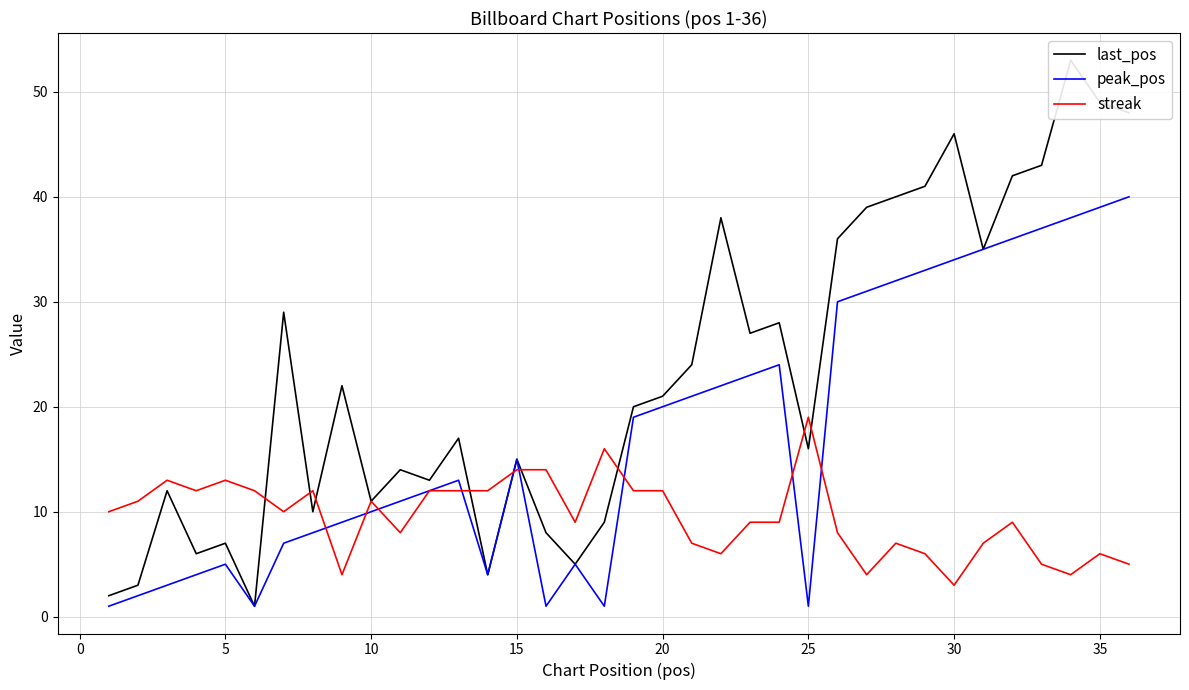

Reading right to left, transcribe all the data shown in this chart.

last_pos: 48	49	53	43	42	35	46	41	40	39	36	16	28	27	38	24	21	20	9	5	8	15	4	17	13	14	11	22	10	29	1	7	6	12	3	2
peak_pos: 40	39	38	37	36	35	34	33	32	31	30	1	24	23	22	21	20	19	1	5	1	15	4	13	12	11	10	9	8	7	1	5	4	3	2	1
streak: 5	6	4	5	9	7	3	6	7	4	8	19	9	9	6	7	12	12	16	9	14	14	12	12	12	8	11	4	12	10	12	13	12	13	11	10